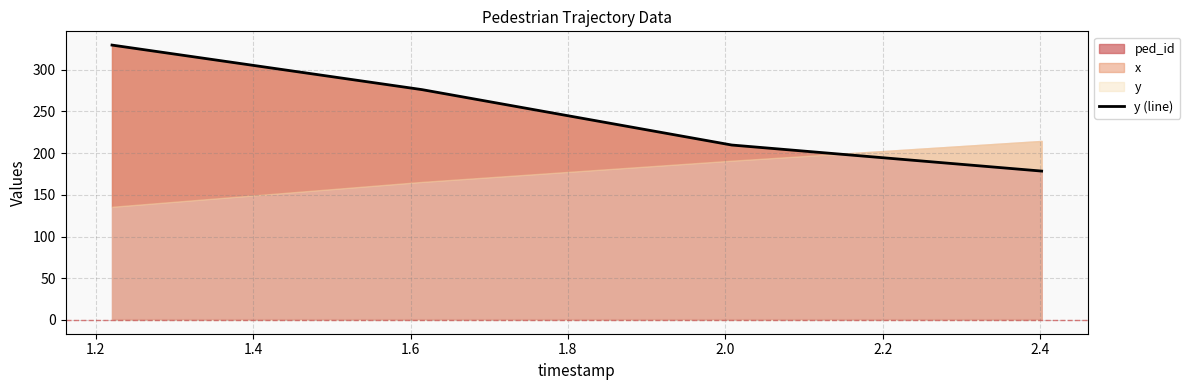

What is the sum of the values at 1.6 and 1.4?

388.1